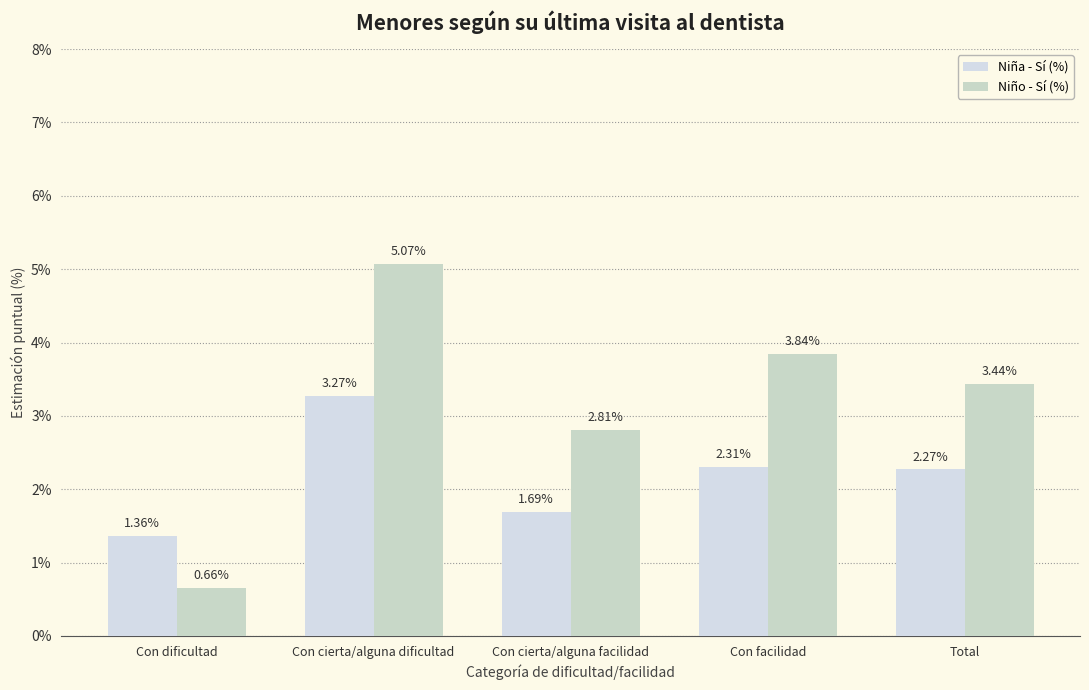

What is the difference between the maximum and minimum values in the Niña - Sí (%) series?

1.9